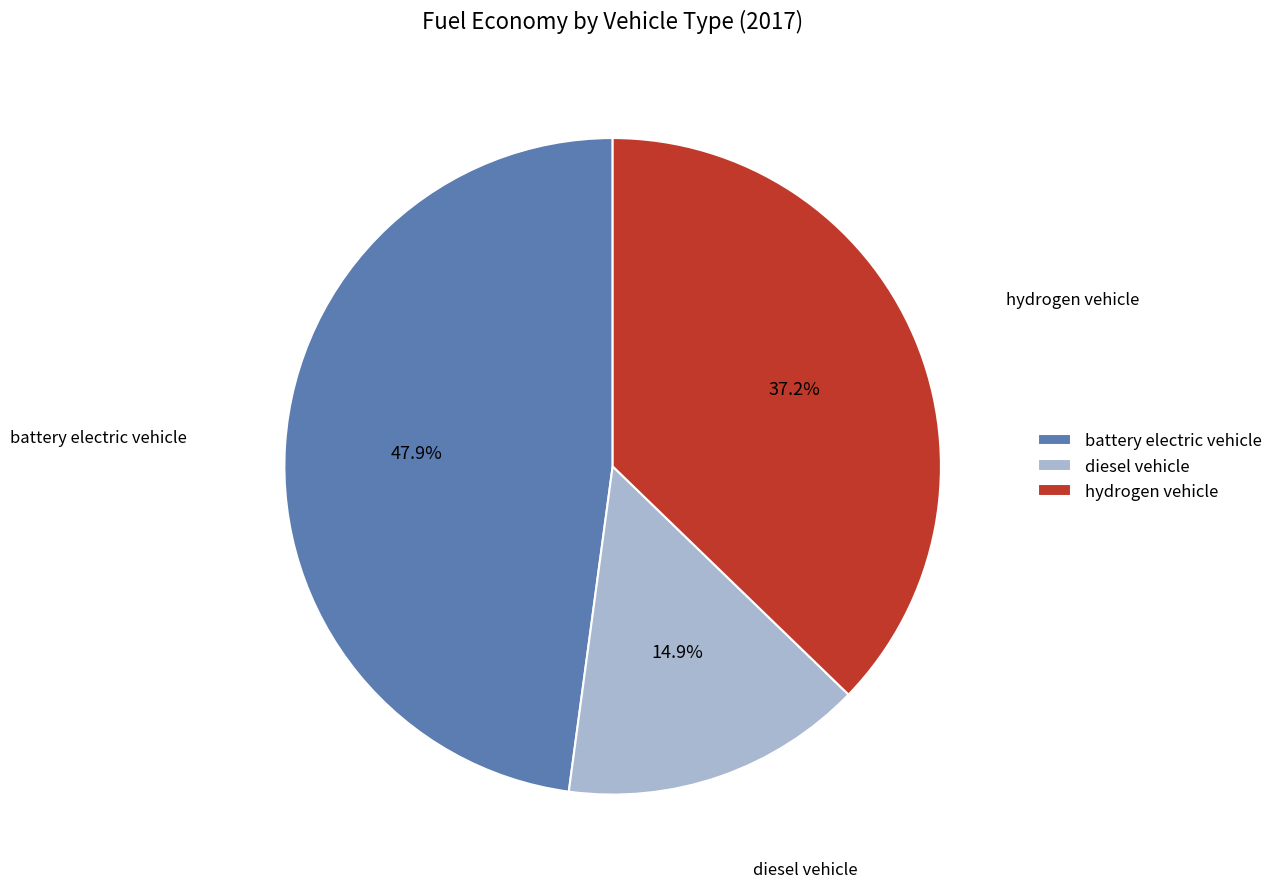

True or false: battery electric vehicle accounts for 54% of the total.

False